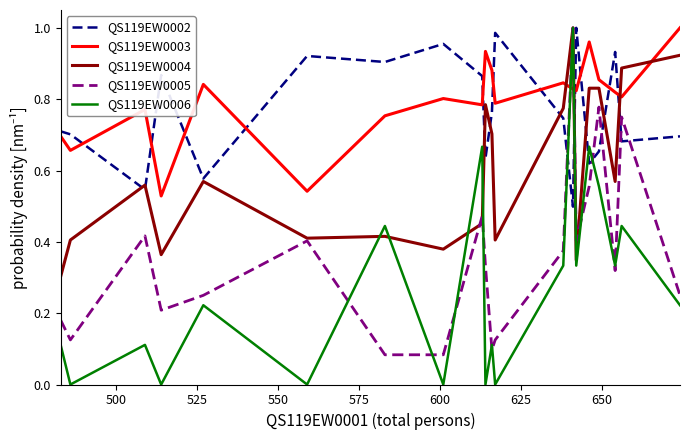

What are all the series names shown in the legend?

QS119EW0002, QS119EW0003, QS119EW0004, QS119EW0005, QS119EW0006